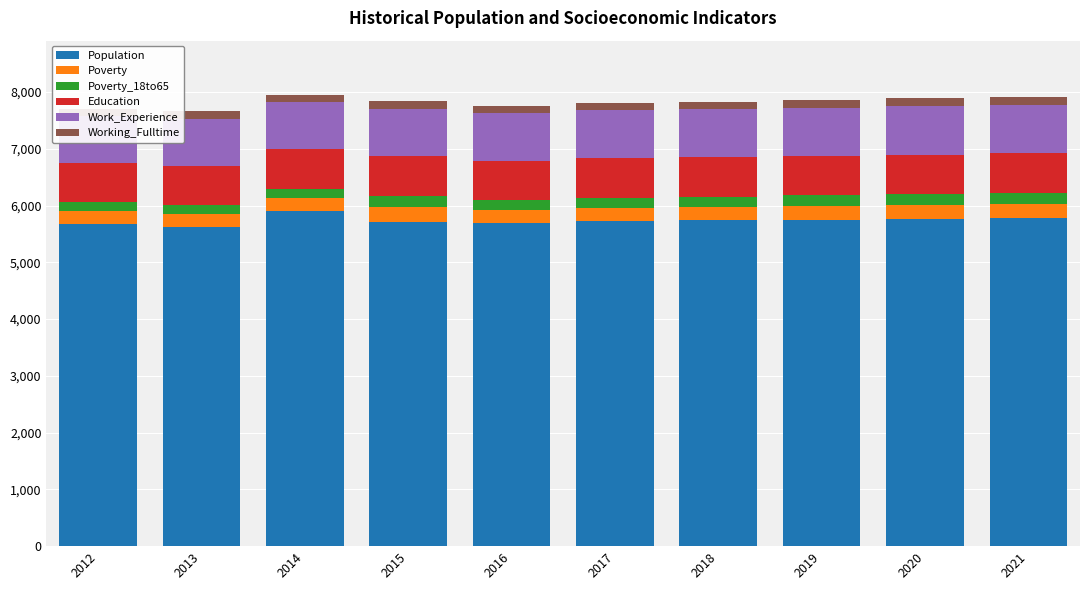

Reading left to right, what are all the values shown in this chart?

Population: 5667	5617	5900	5716	5688	5723	5737	5753	5768	5784
Poverty: 232	226	230	261	233	234	237	239	242	245
Poverty_18to65: 160	159	158	188	179	180	183	186	189	192
Education: 684	689	703	700	691	693	695	697	699	701
Work_Experience: 837	839	829	841	845	846	848	850	851	853
Working_Fulltime: 122	129	130	136	125	128	132	135	139	143